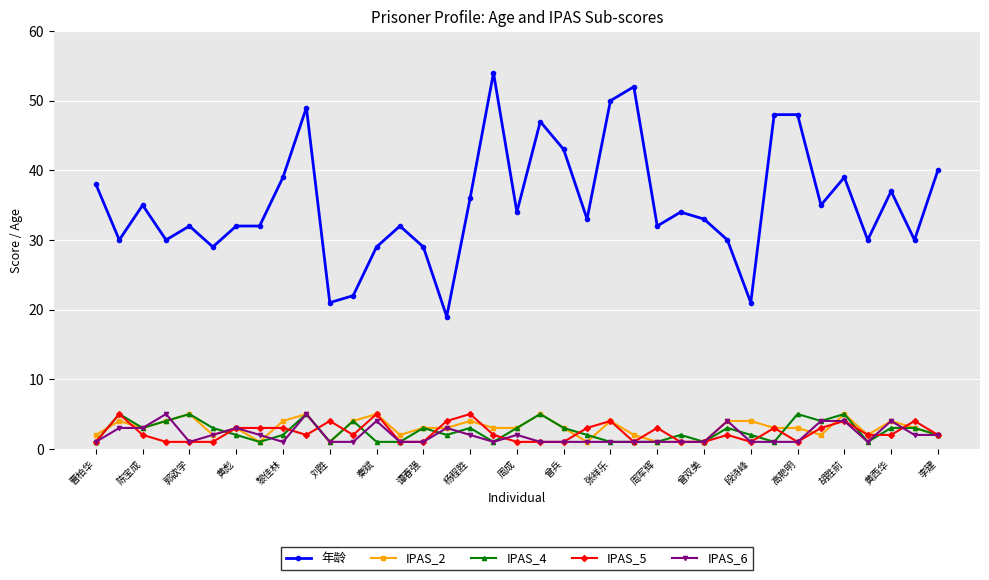

At how many categories does at least one series exceed 17?

37